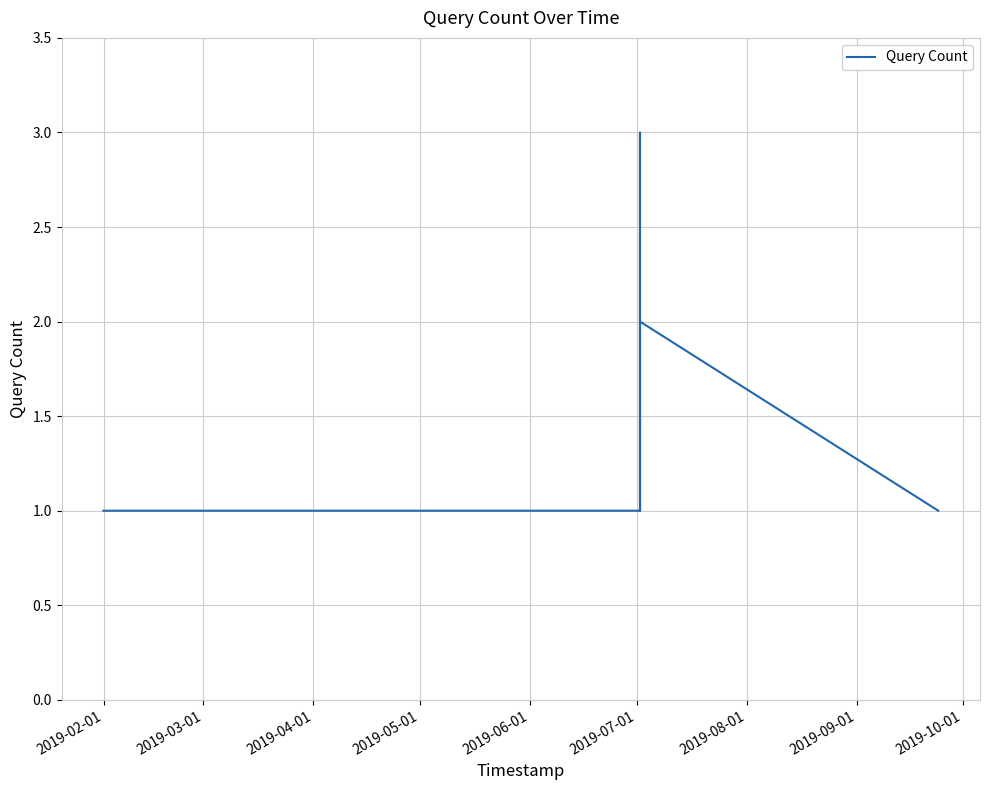

How many lines are shown in the chart?

1